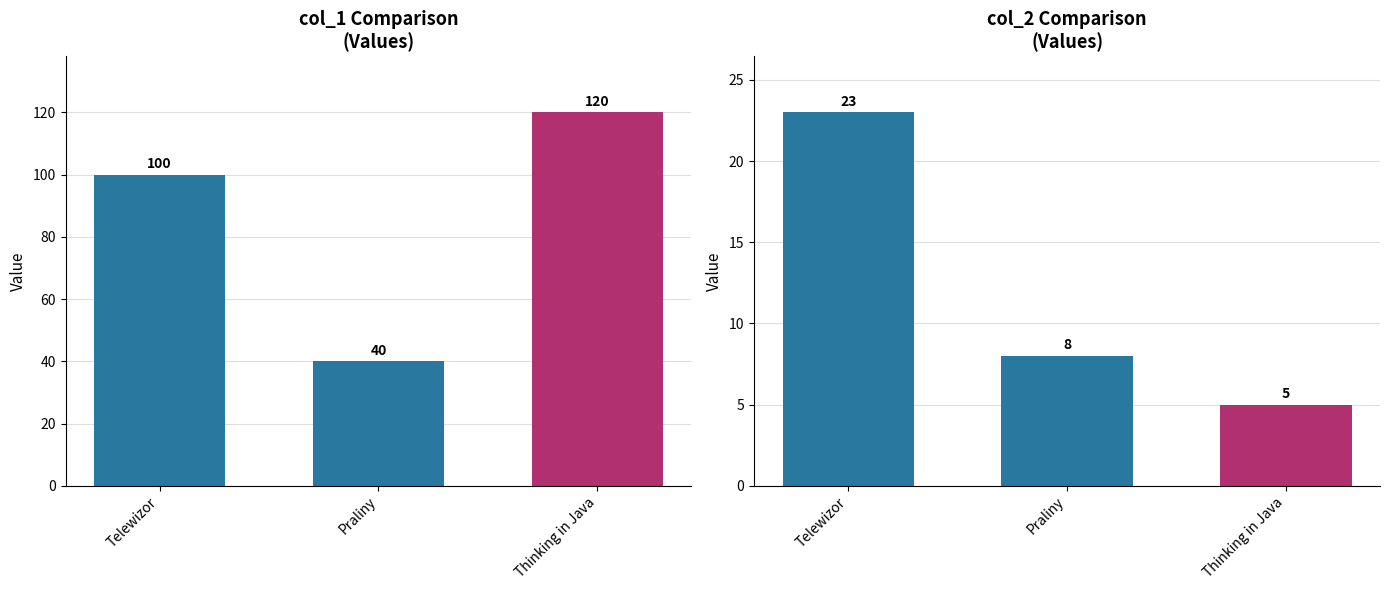

What position from the right is Thinking in Java?

1